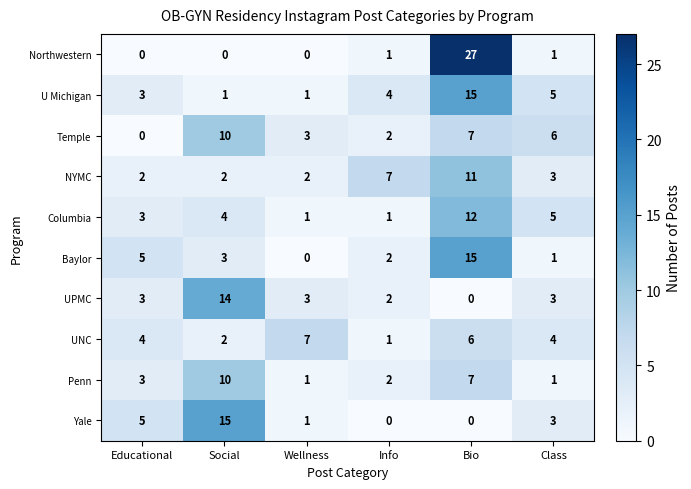

How many distinct data groups are displayed?

10